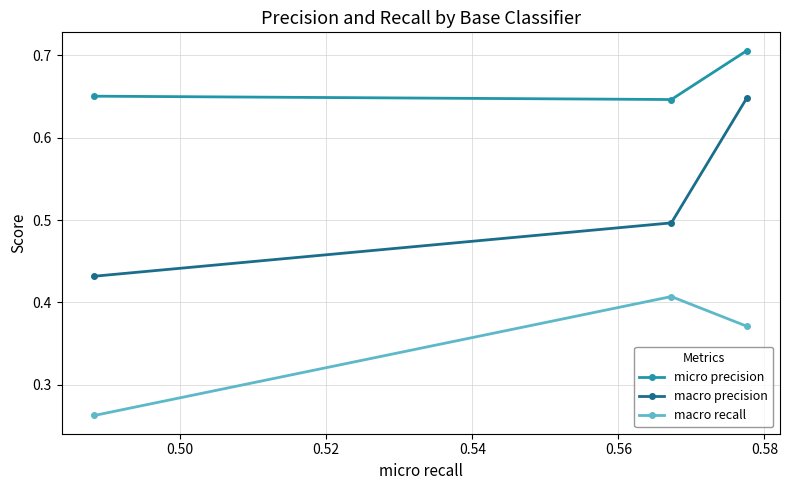

What are all the series names shown in the legend?

micro precision, macro precision, macro recall